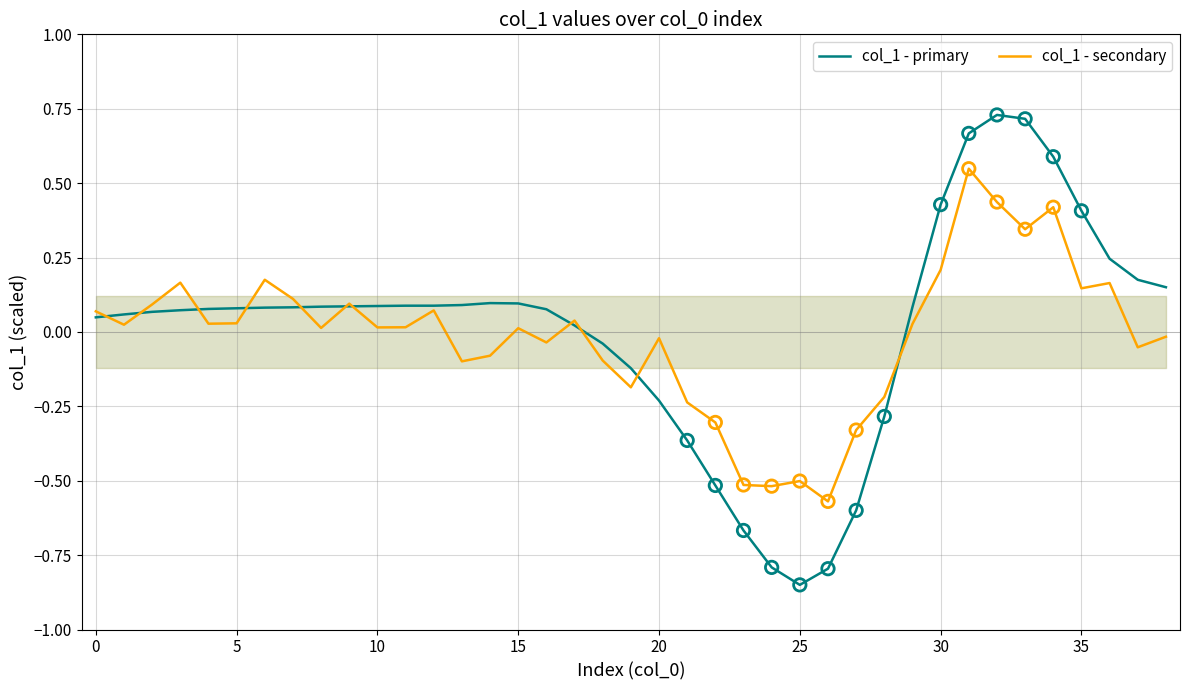

At which category is the sum across all series the highest?

31